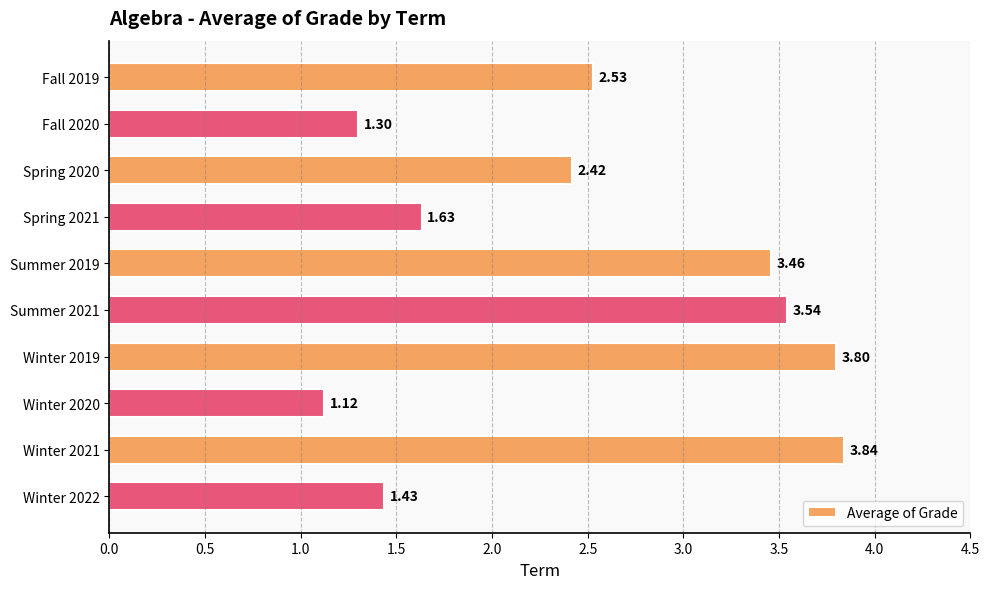

Rank the categories by value from highest to lowest.

Winter 2021, Winter 2019, Summer 2021, Summer 2019, Fall 2019, Spring 2020, Spring 2021, Winter 2022, Fall 2020, Winter 2020